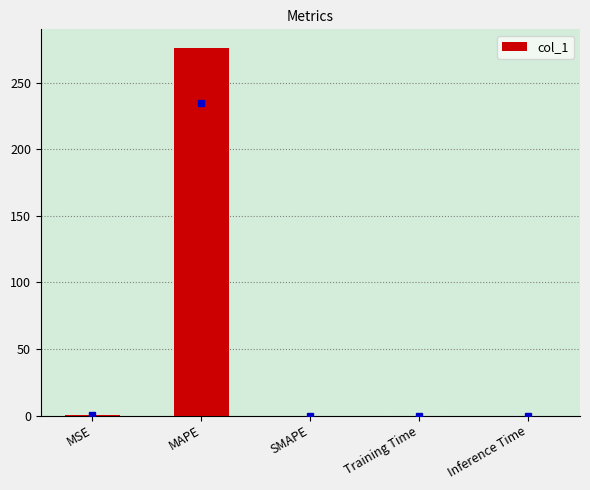

True or false: the data shows 276.1 at MAPE.

True